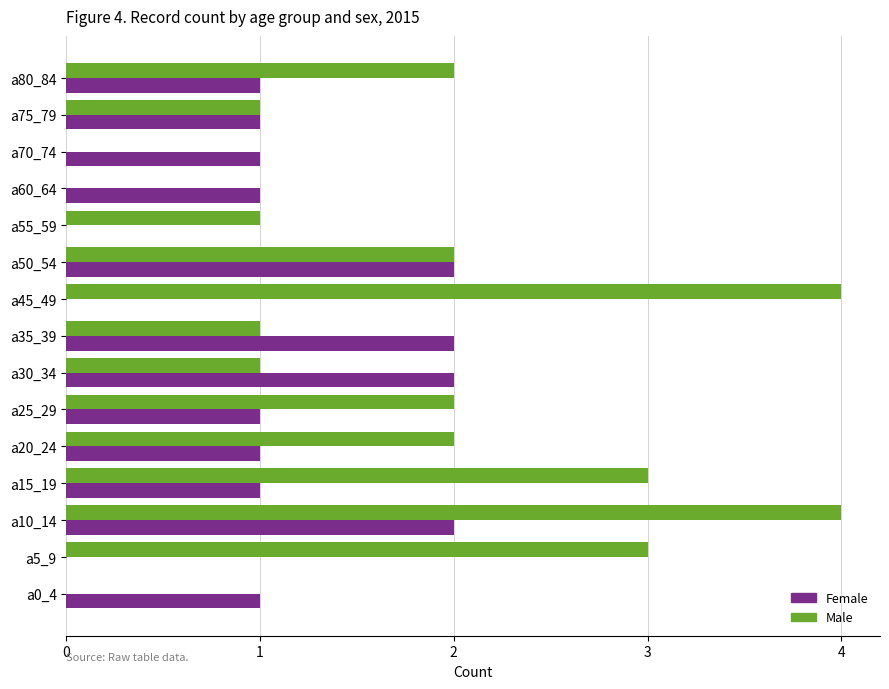

What is the greatest value displayed?

4